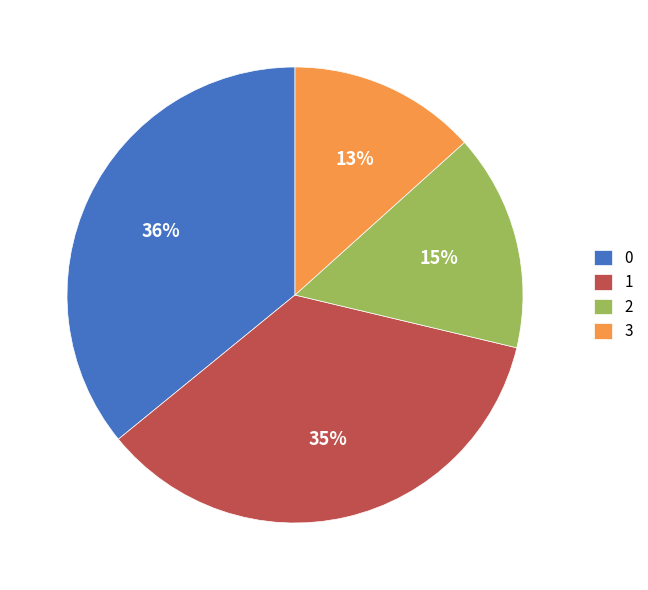

Which slice is the smallest?

3